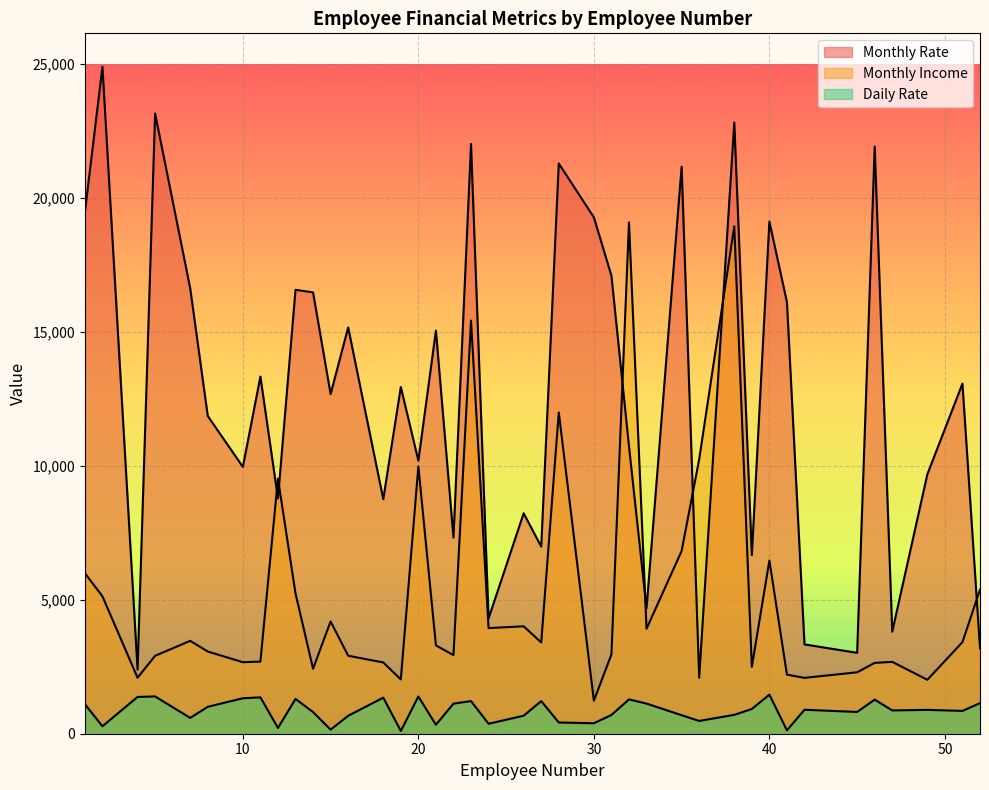

What is the greatest value displayed?

24907